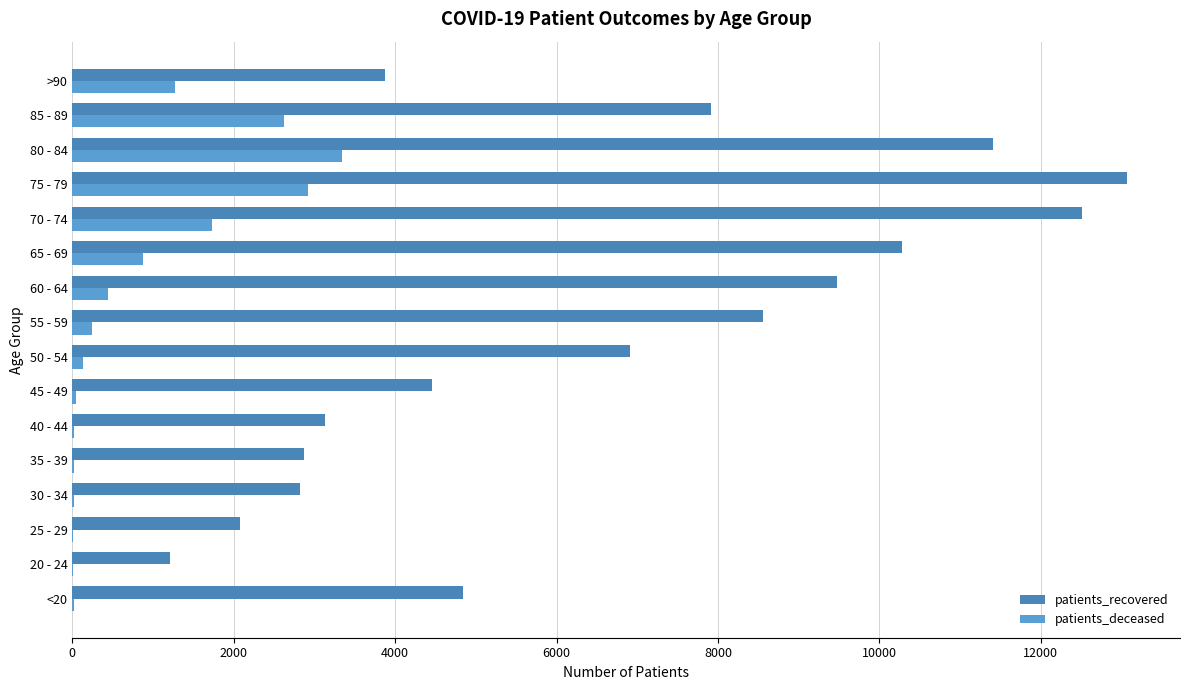

What is the sum of all patients_recovered values?

105393